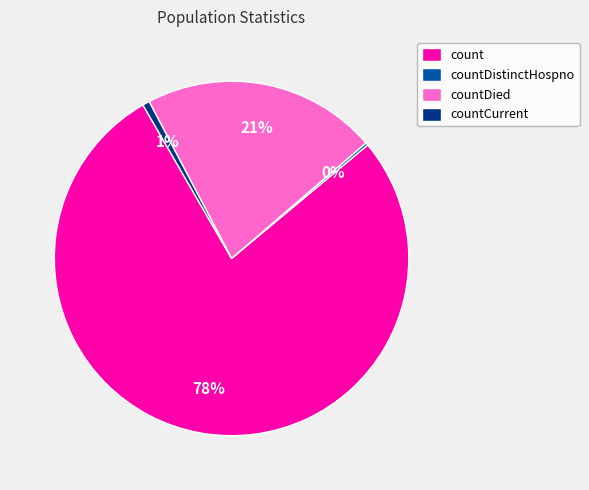

Which slice is the largest?

count